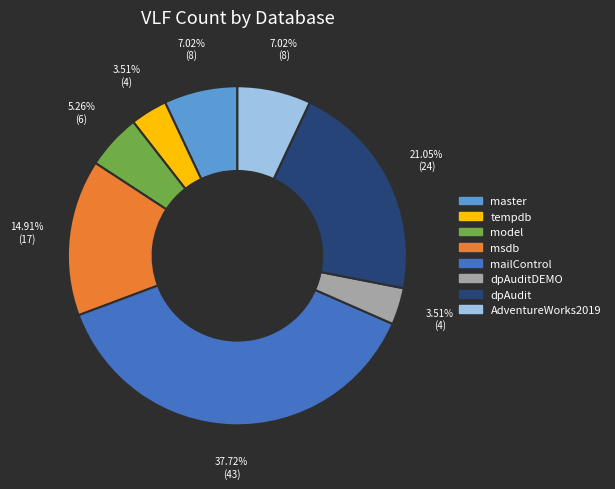

Does any single category account for the majority?

No